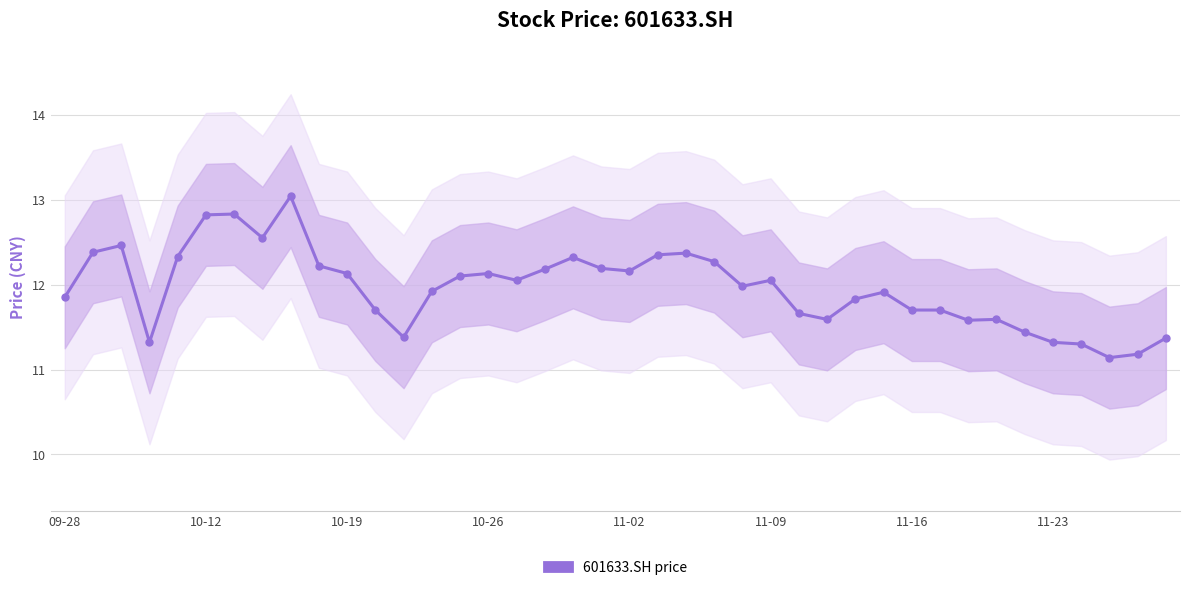

The chart shows a value of 11.8 at 09-28. True or false?

True